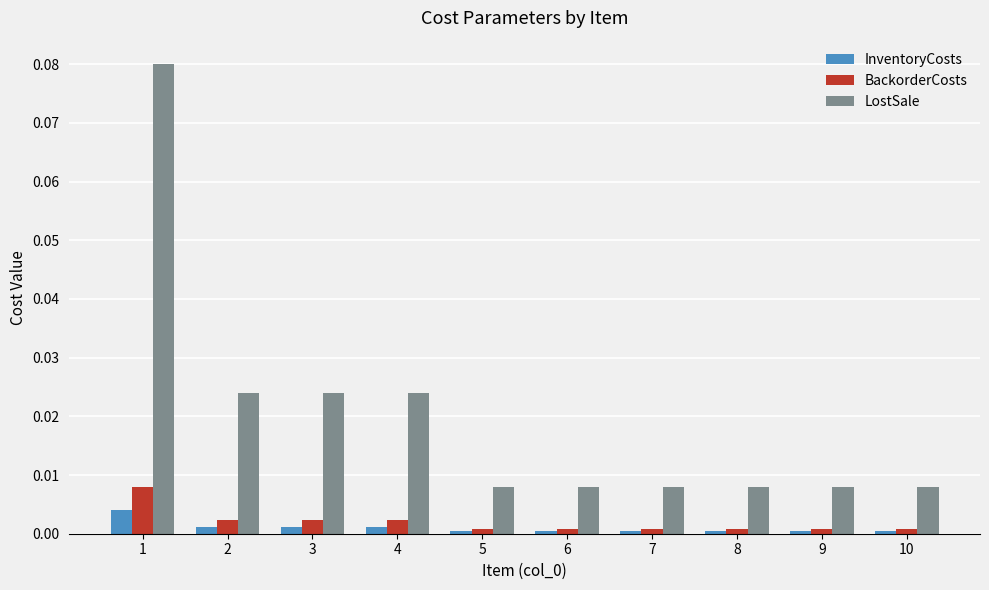

Which series has the largest total across all categories?

LostSale